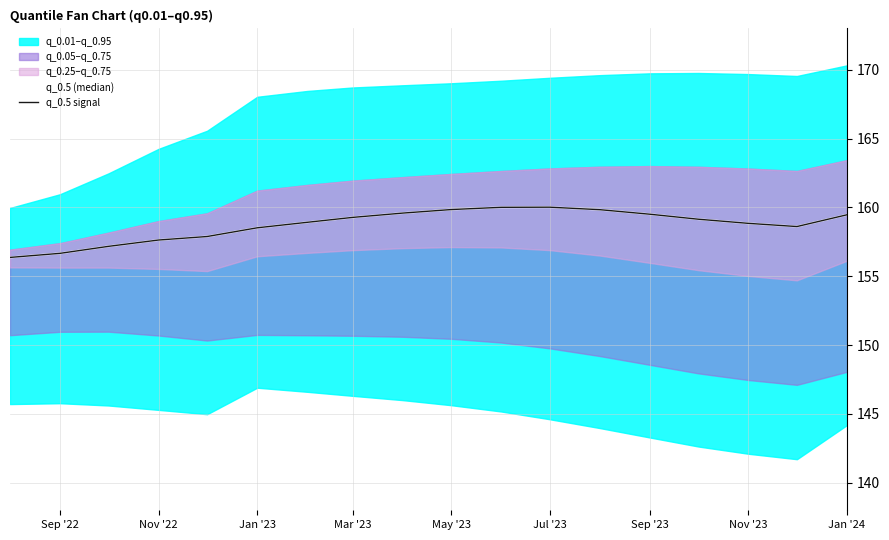

At which label does q_0.5 (median) reach its minimum?

Sep '22